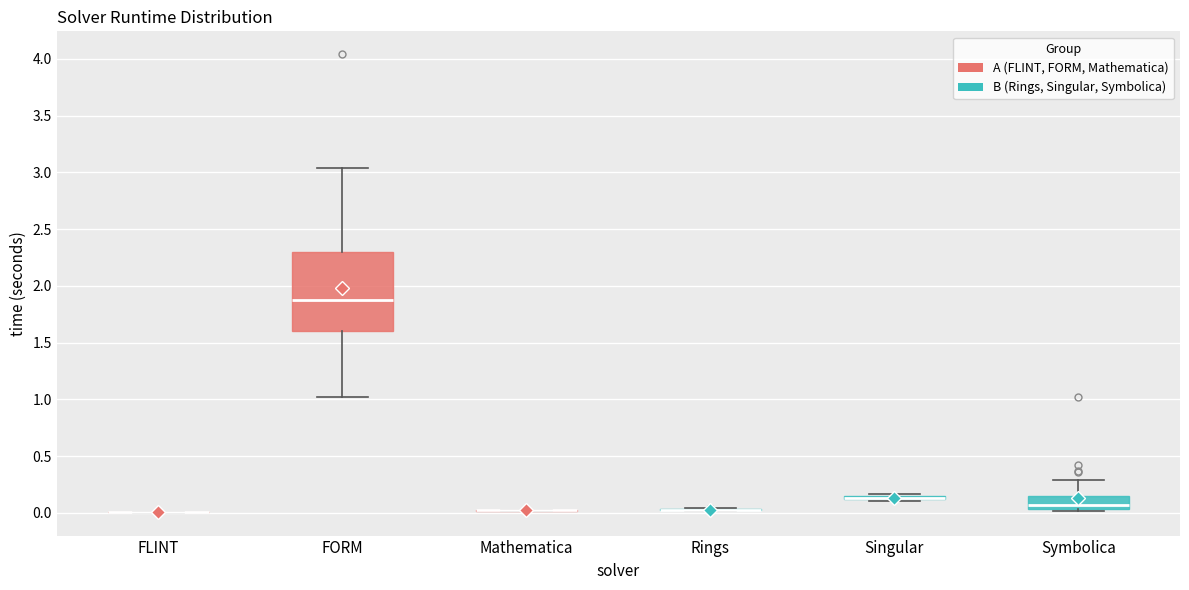

Comparing the boxes themselves (not the whiskers), which one is the tallest?

FORM